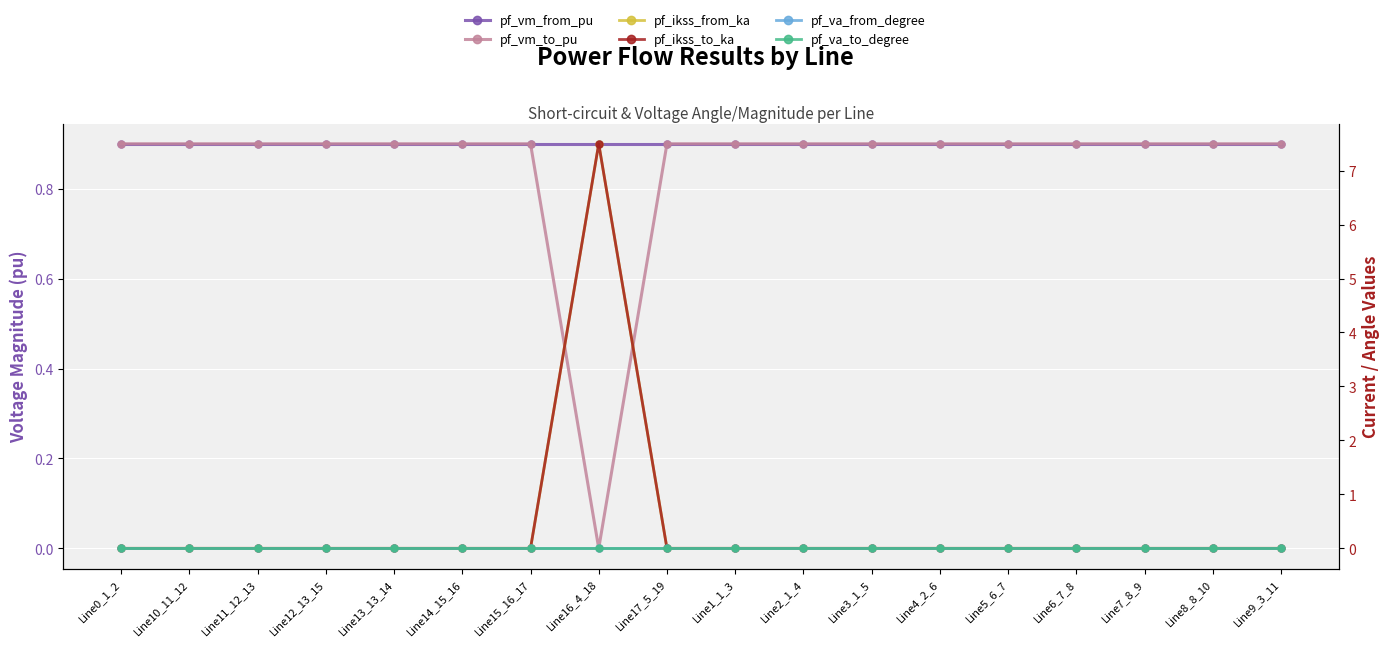

What is the label of the 9th point from the right?

Line1_1_3